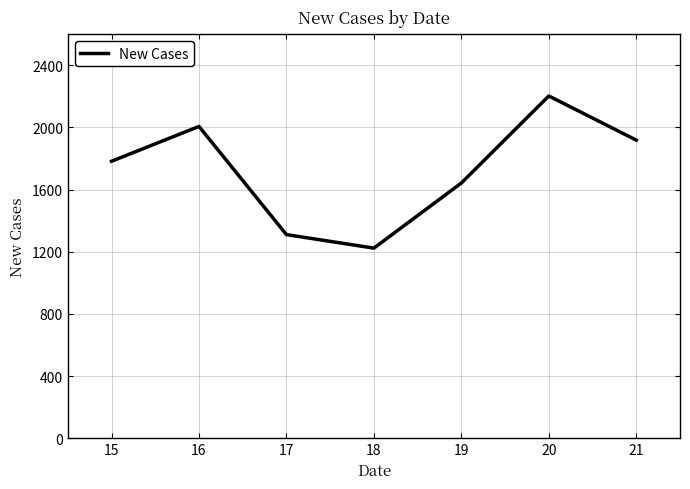

Does the chart display data point markers on the line(s)?

No